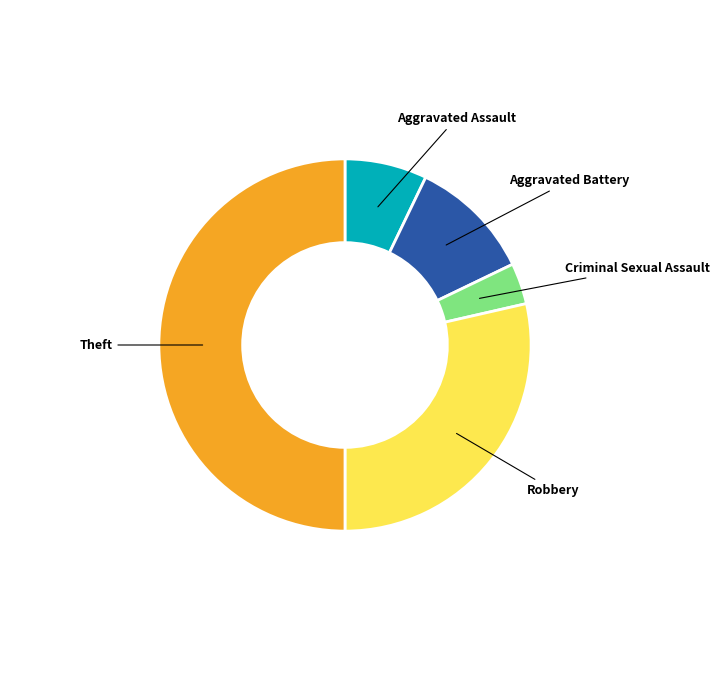

Combined, do Criminal Sexual Assault and Aggravated Battery account for over 50%?

No